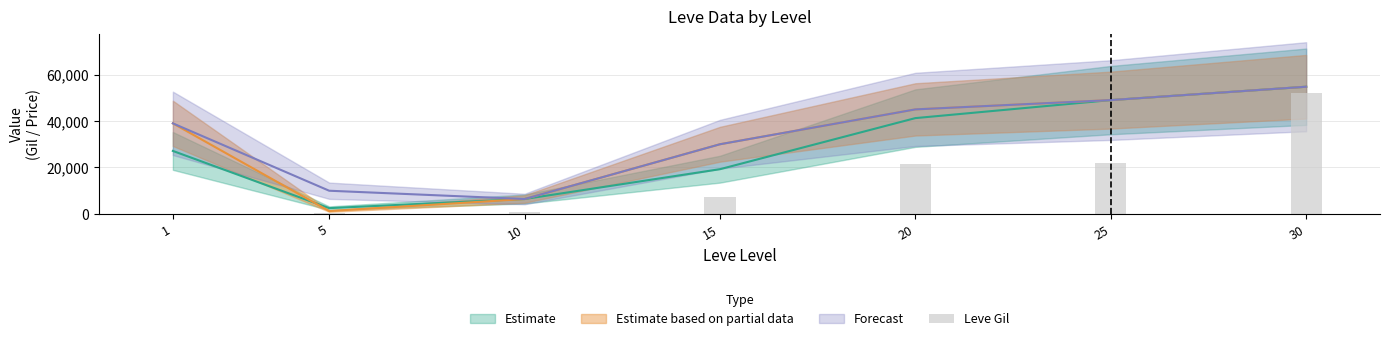

What is the value of the 3rd bar from the left?

990